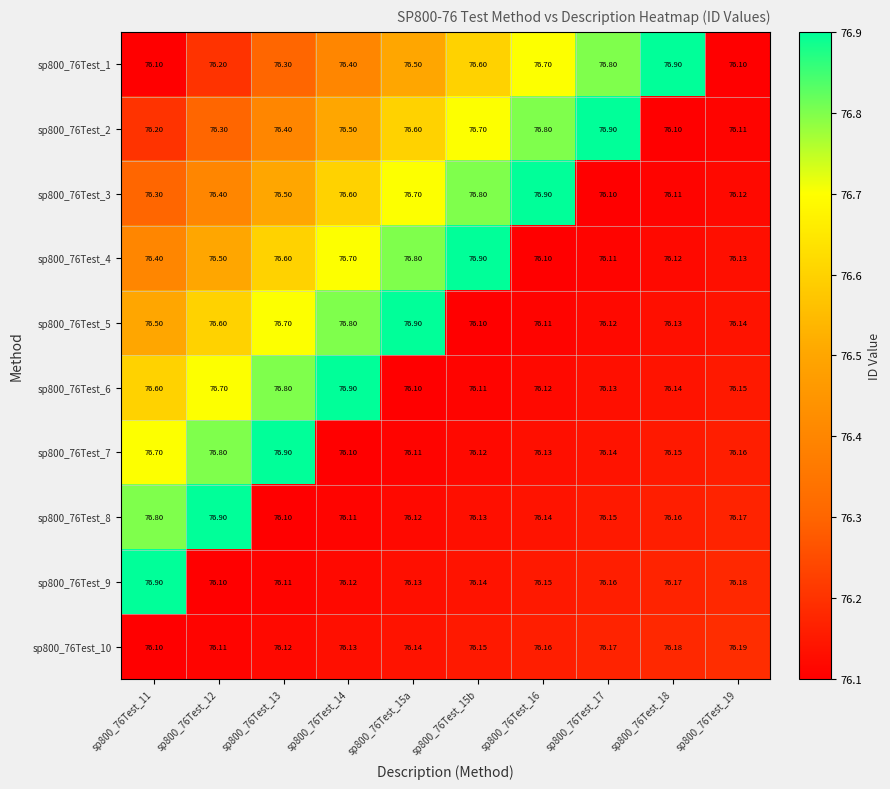

Is the value of sp800_76Test_4 at sp800_76Test_19 greater than the value of sp800_76Test_3 at sp800_76Test_15b?

No